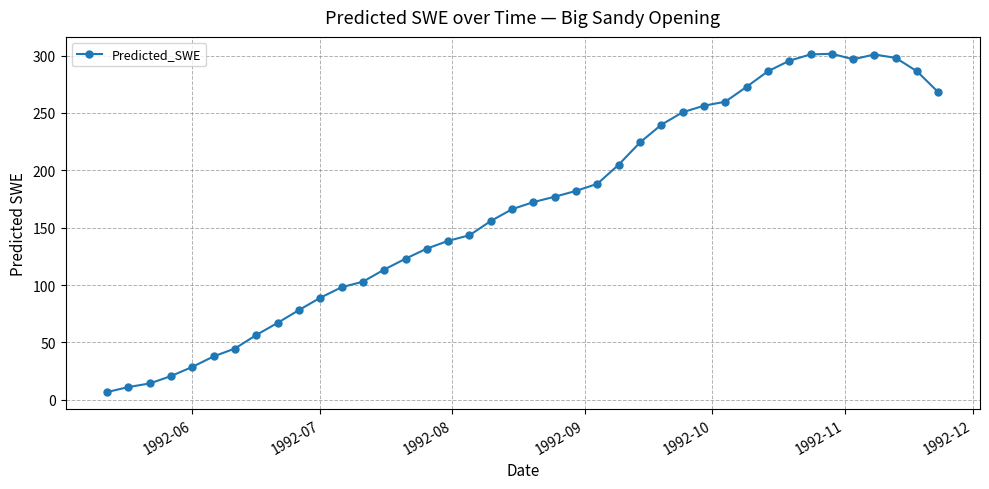

How many data points are less than 172?

20